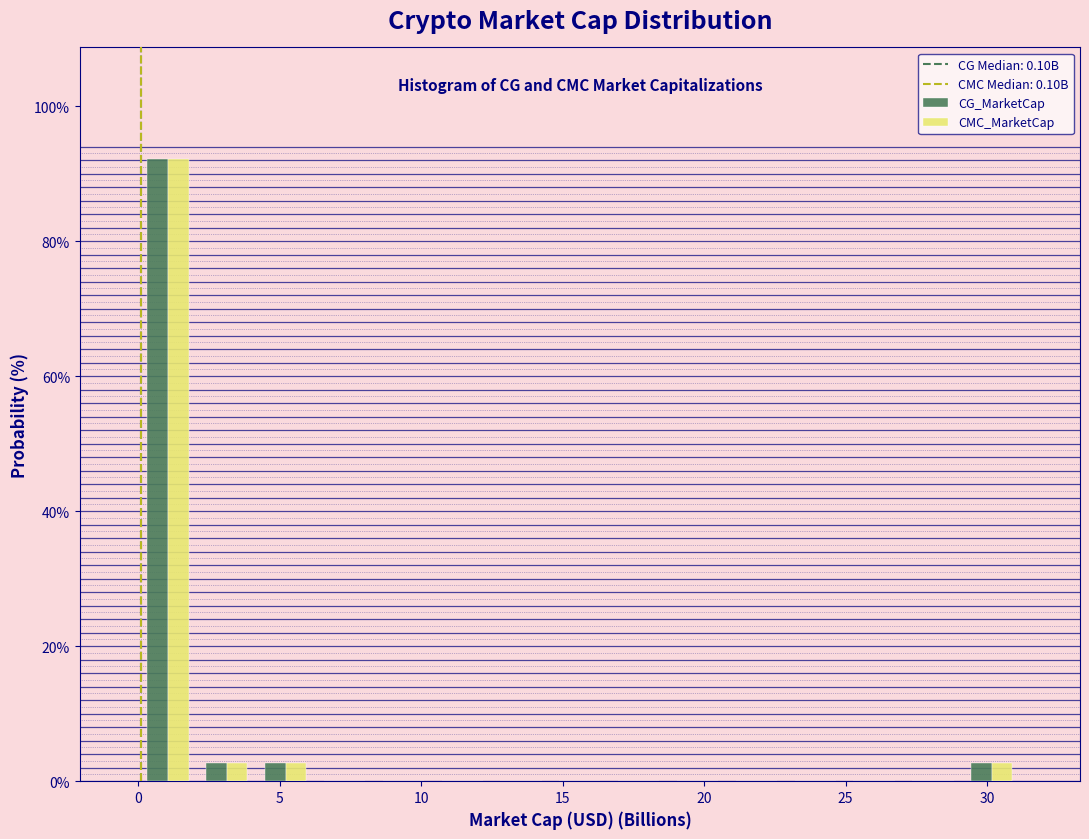

What is the height of the CG_MarketCap bar covering 2.0 to 4.0 on the x-axis? Neither the bar edges nor the heights are printed on the chart, so give them approximately, as read against the axes.

2